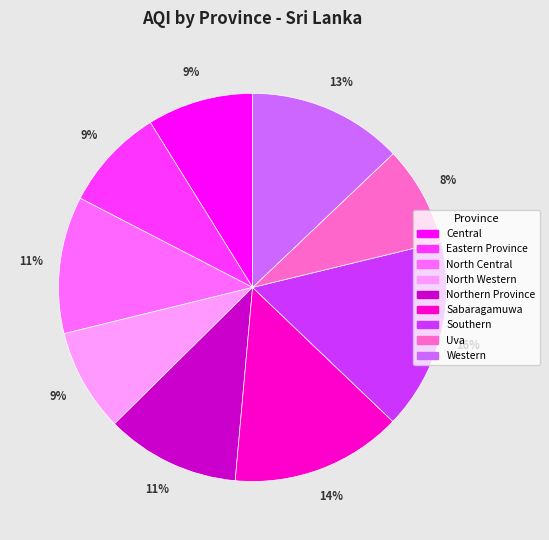

Which has a higher value, Western or Northern Province?

Western